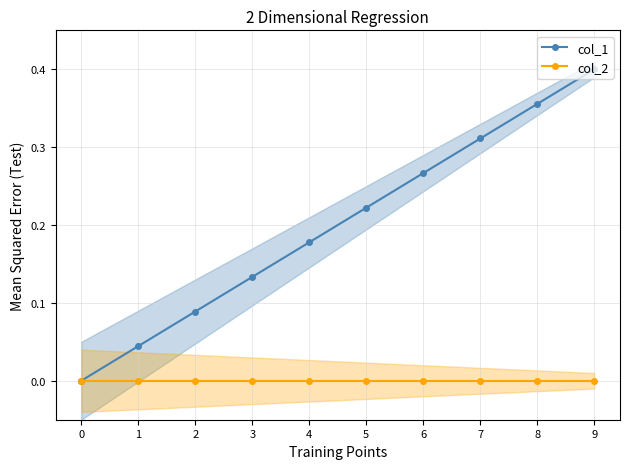

True or false: col_2 has more than 0 points higher than both neighbors.

False